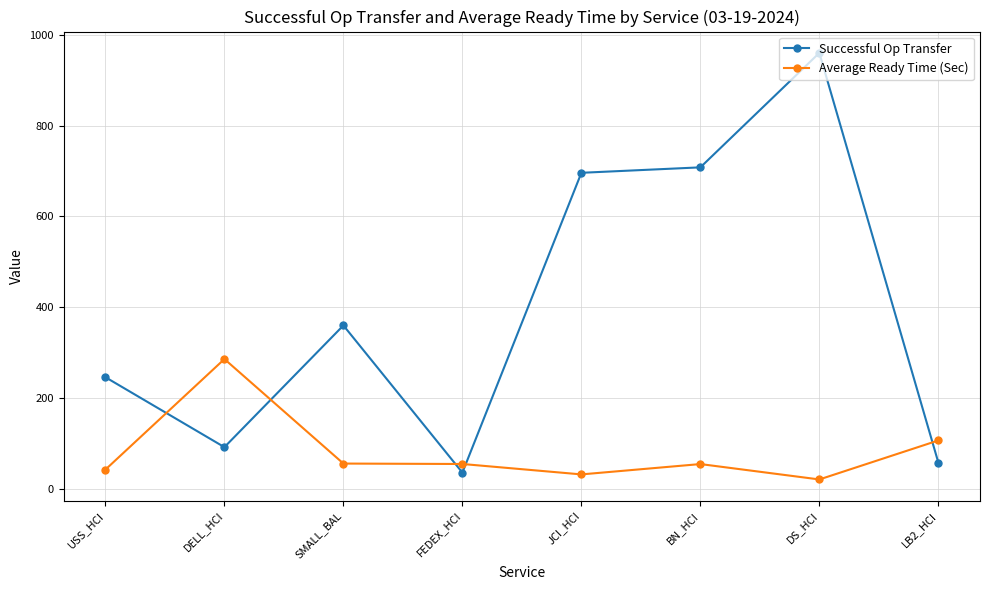

True or false: Successful Op Transfer has more than 0 interior local peaks.

True